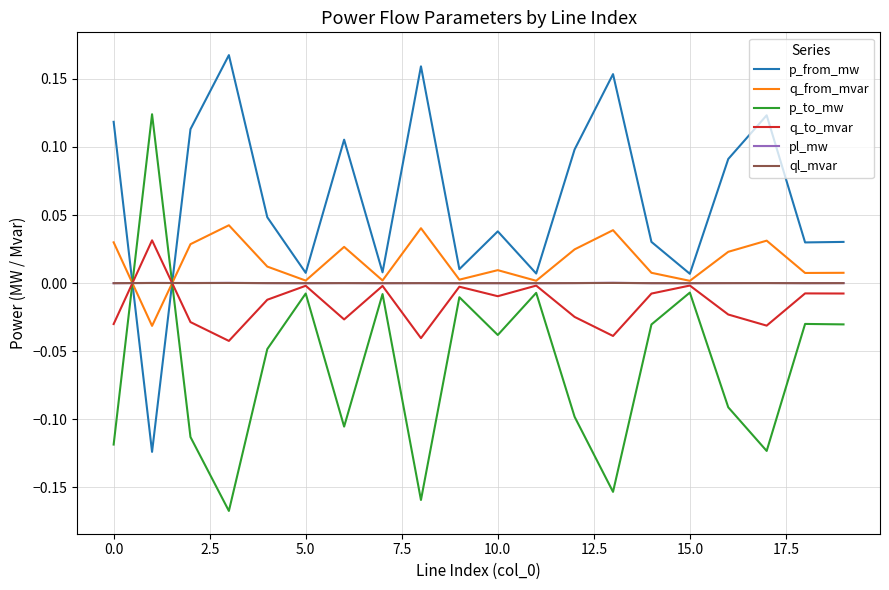

Which series has the largest total across all categories?

p_from_mw